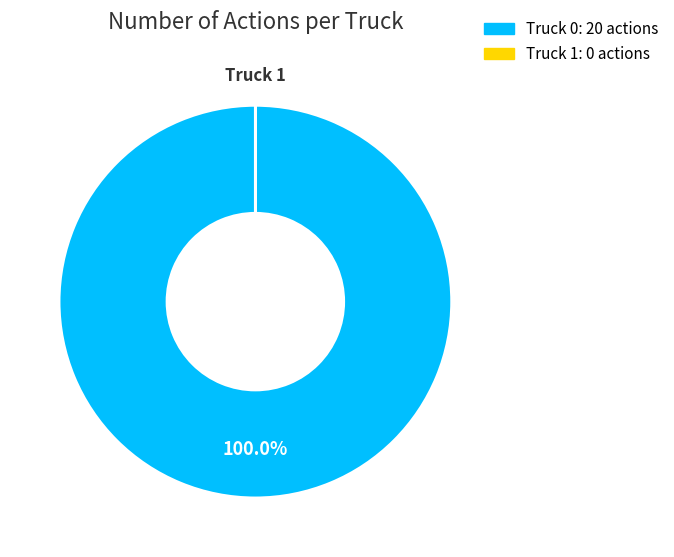

Is Truck 0 the majority of the pie?

Yes